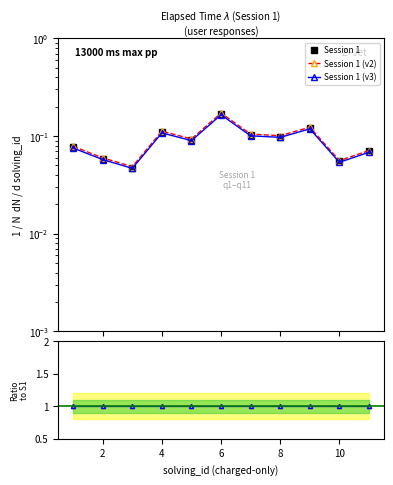

True or false: Session 1 (v2) has more than 0 points higher than both neighbors.

True